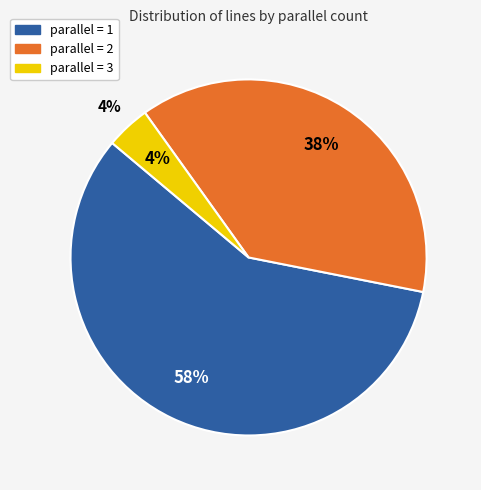

Which slice represents more than half of the pie?

parallel=1